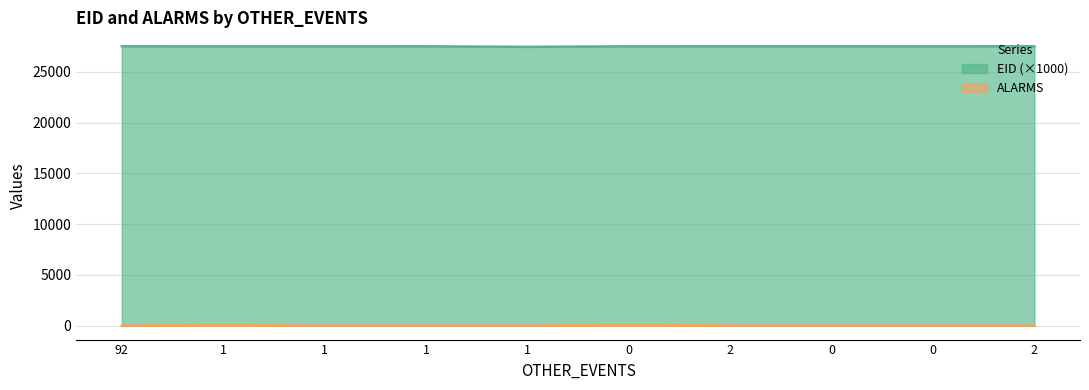

Which series has the widest spread of values?

ALARMS